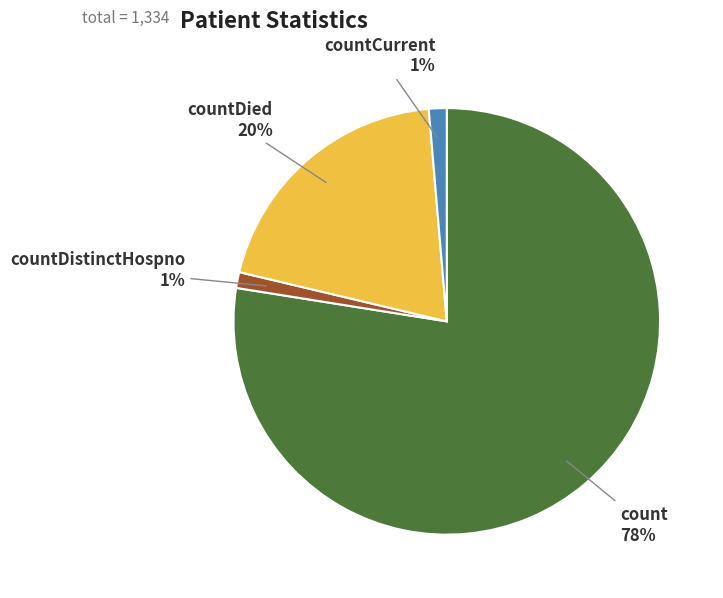

How many segments does this pie chart have?

4